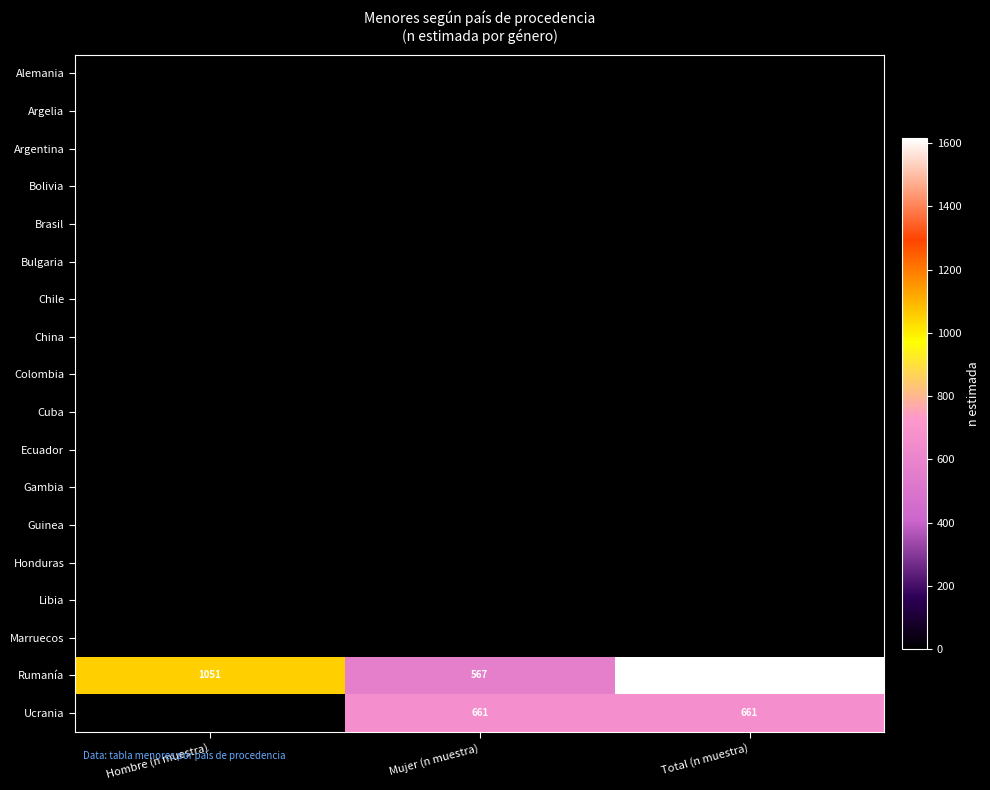

What is the total value across all series at Hombre (n muestra)?

1051